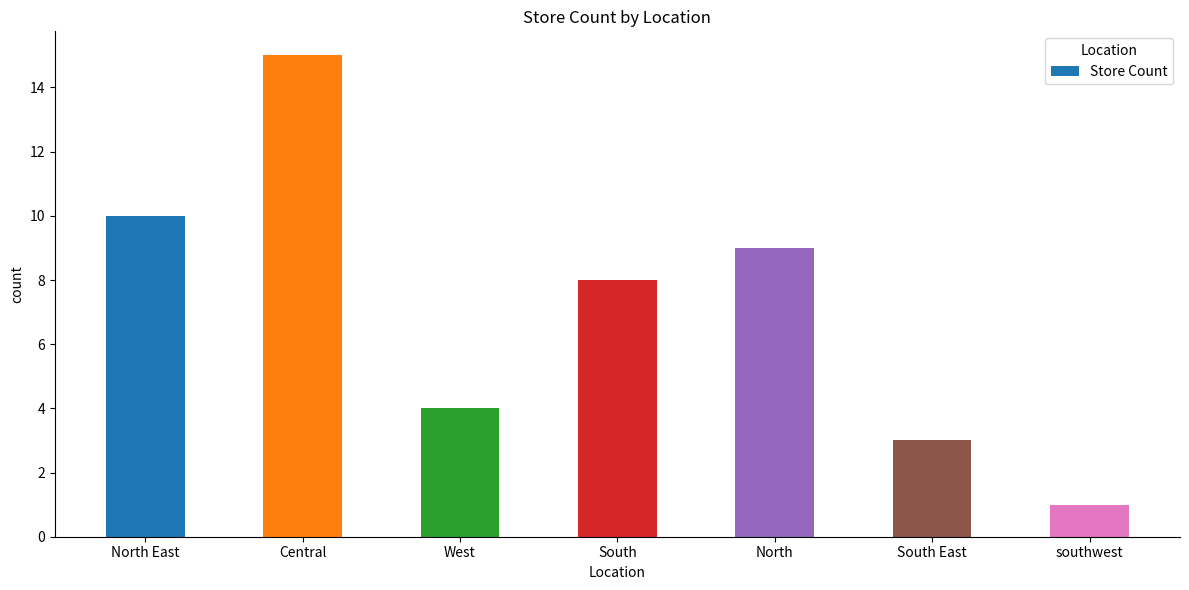

Between West and South East, which is larger?

West